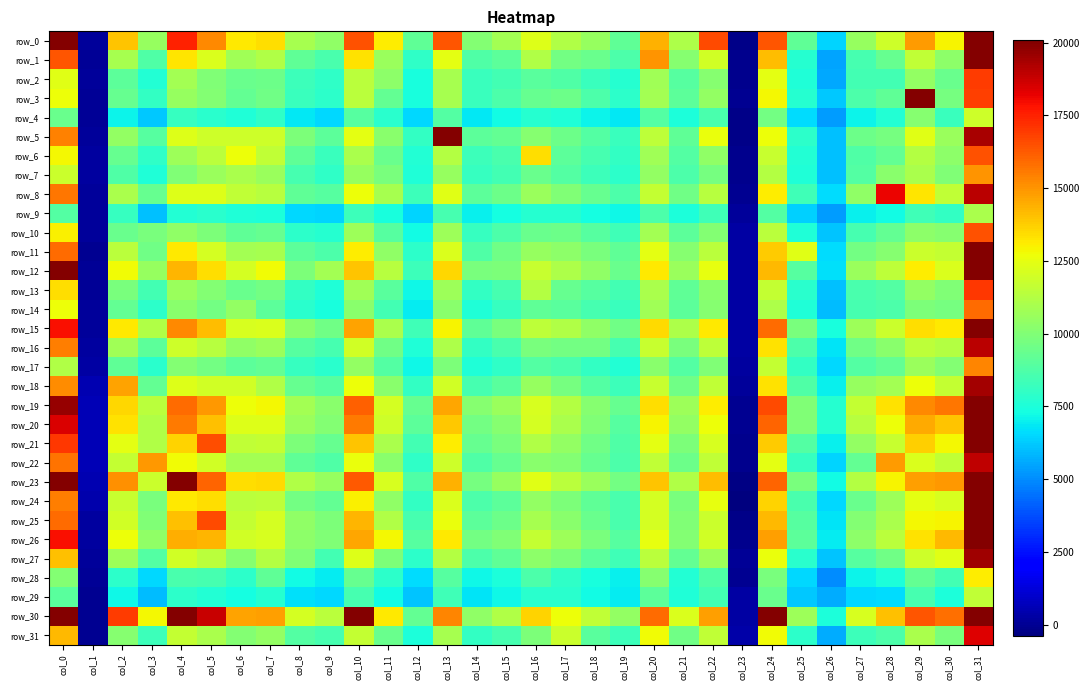

List the labels in order of row_10 value, smallest first.

col_1, col_23, col_26, col_12, col_25, col_9, col_8, col_14, col_19, col_27, col_15, col_11, col_18, col_21, col_6, col_28, col_7, col_2, col_16, col_17, col_3, col_5, col_22, col_30, col_29, col_4, col_10, col_13, col_20, col_24, col_0, col_31